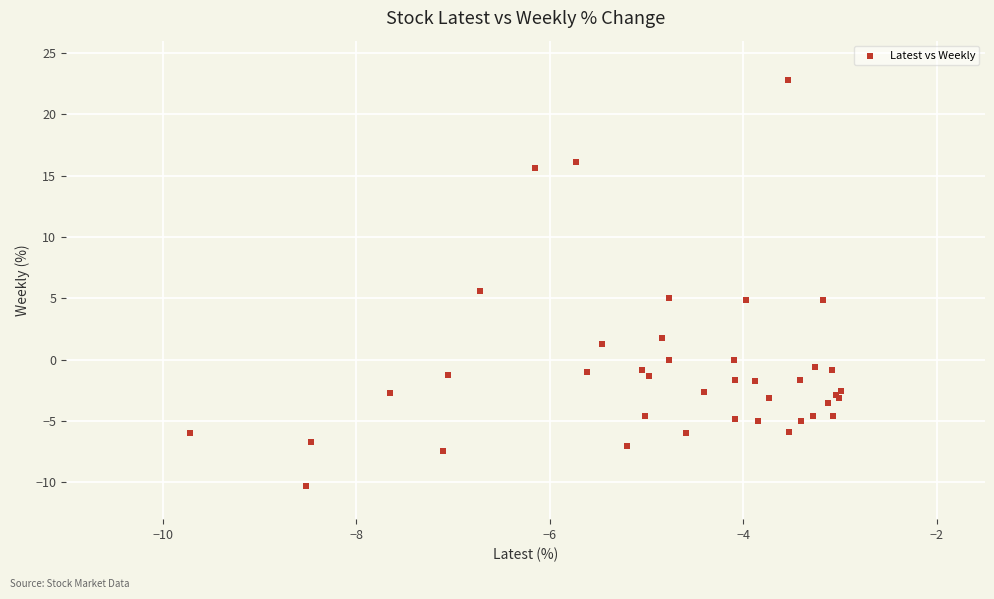

What Y value in the scatter plot is closest to 6?

5.6